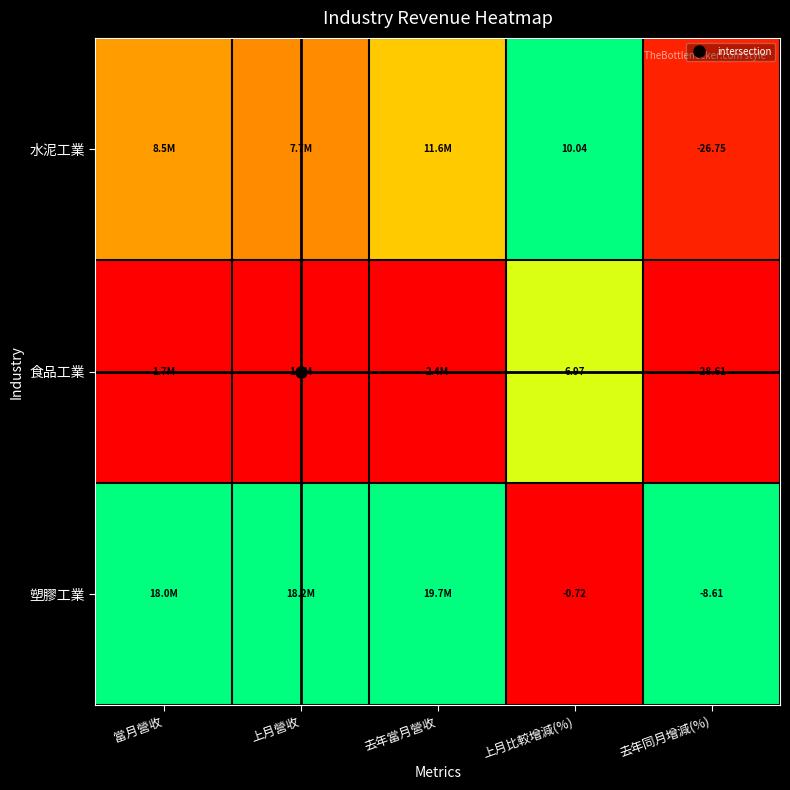

The value of 食品工業 at 上月營收 is 0.3. True or false?

False